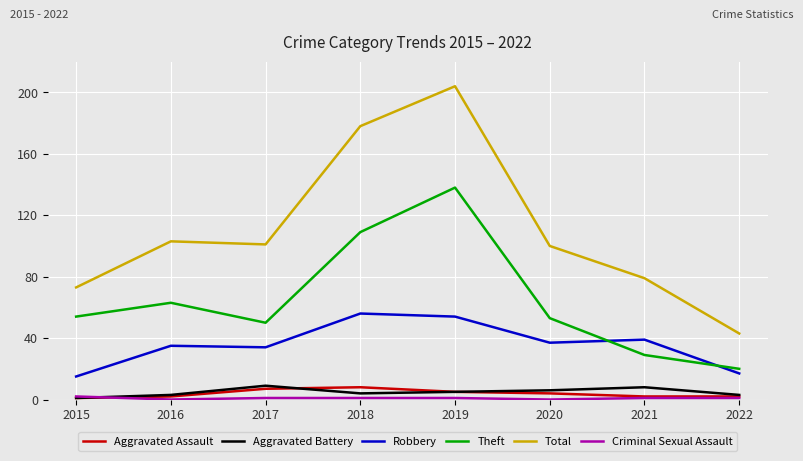

After their last crossing, which series has the higher values: Theft or Robbery?

Theft